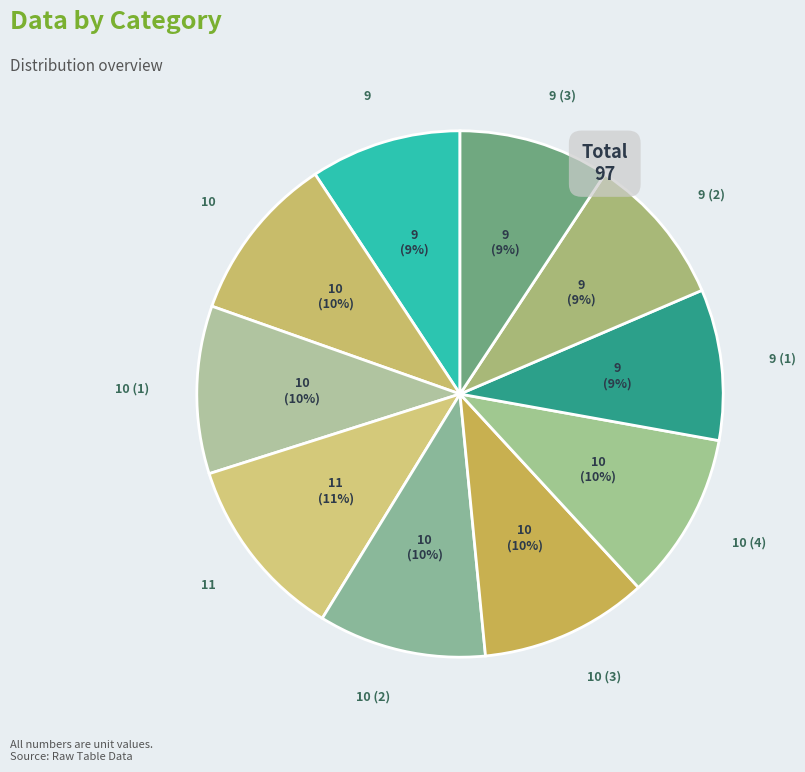

To the nearest percent, what is the difference between the largest and smallest slice percentages?

2%